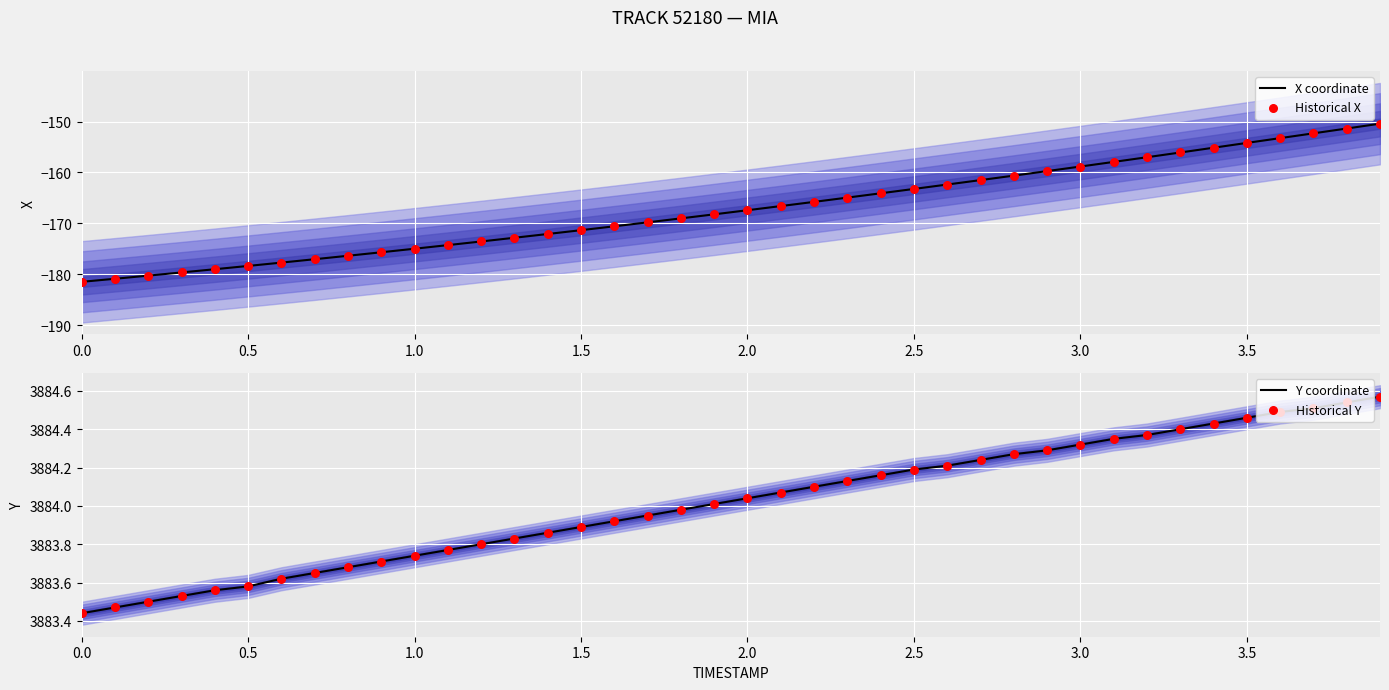

What is the highest value of the X coordinate series?

-150.4